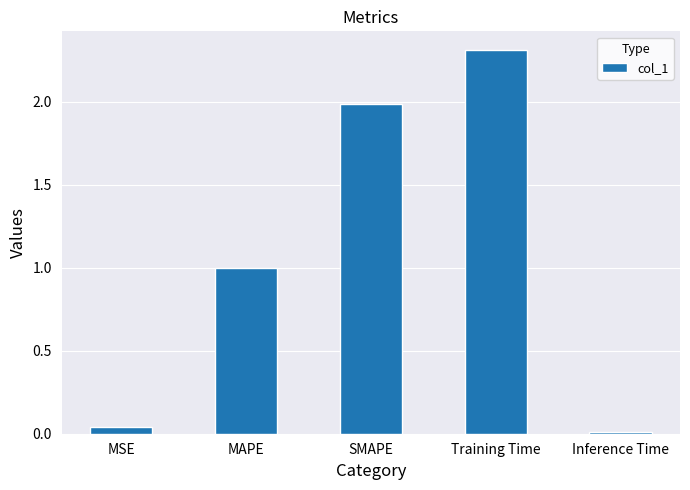

What position from the right is SMAPE?

3